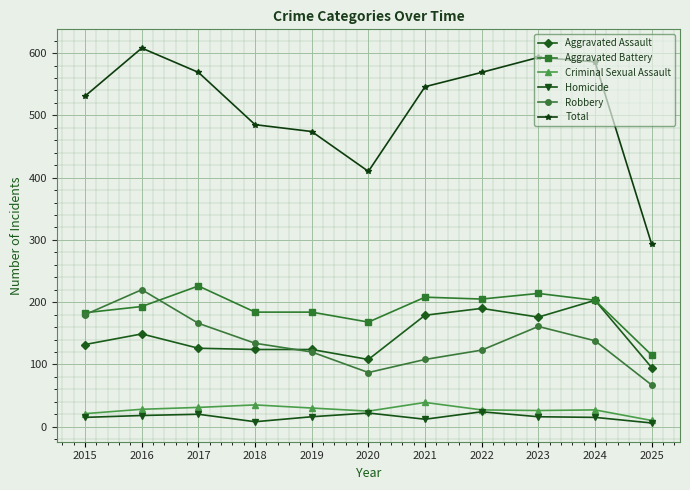

Read the Total value at 2019.

474